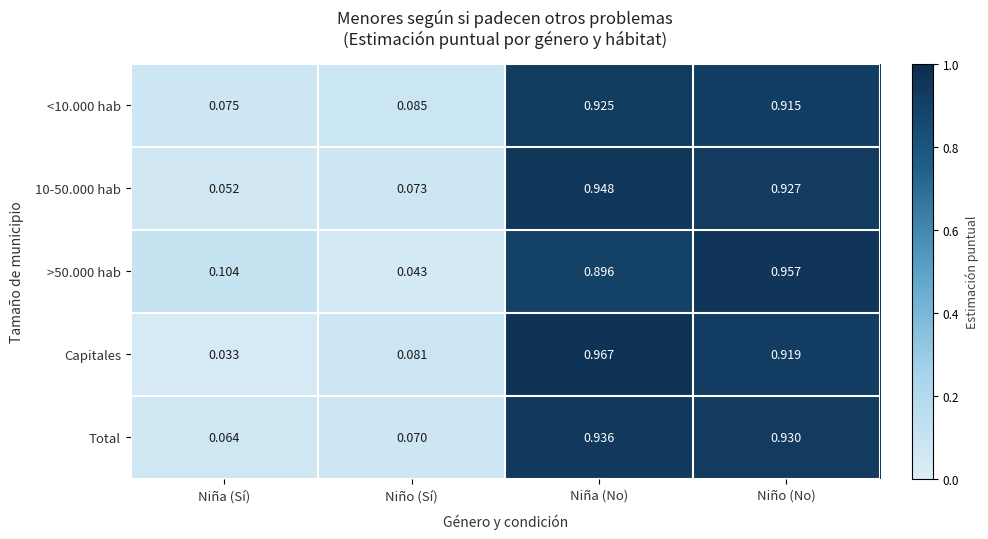

Which category has the lowest value in the 10-50.000 hab series?

Niña (Sí)